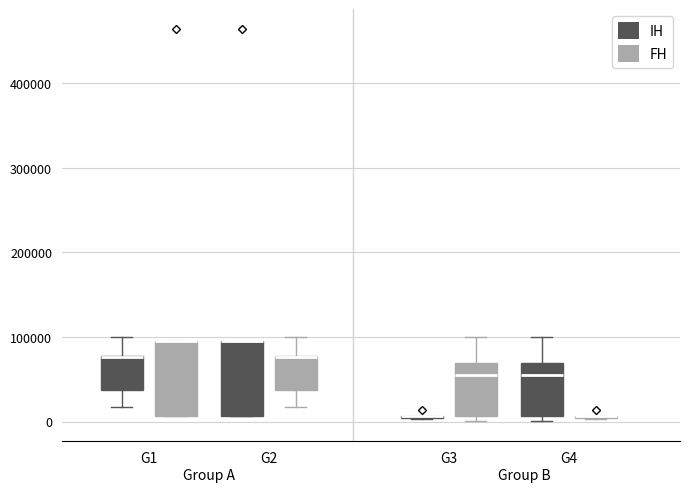

Where does the median line of the box for G4 (IH) sit on the y-axis? The values are not printed on the chart, so give them approximately, as read against the axis.

60000